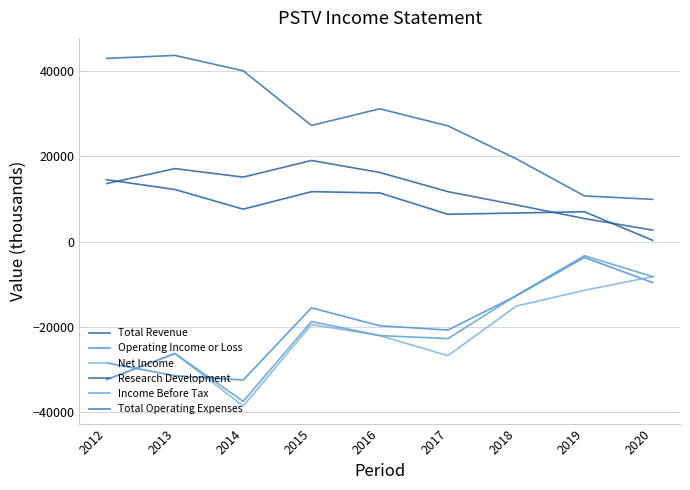

Is this an area chart (filled region under the line)?

No